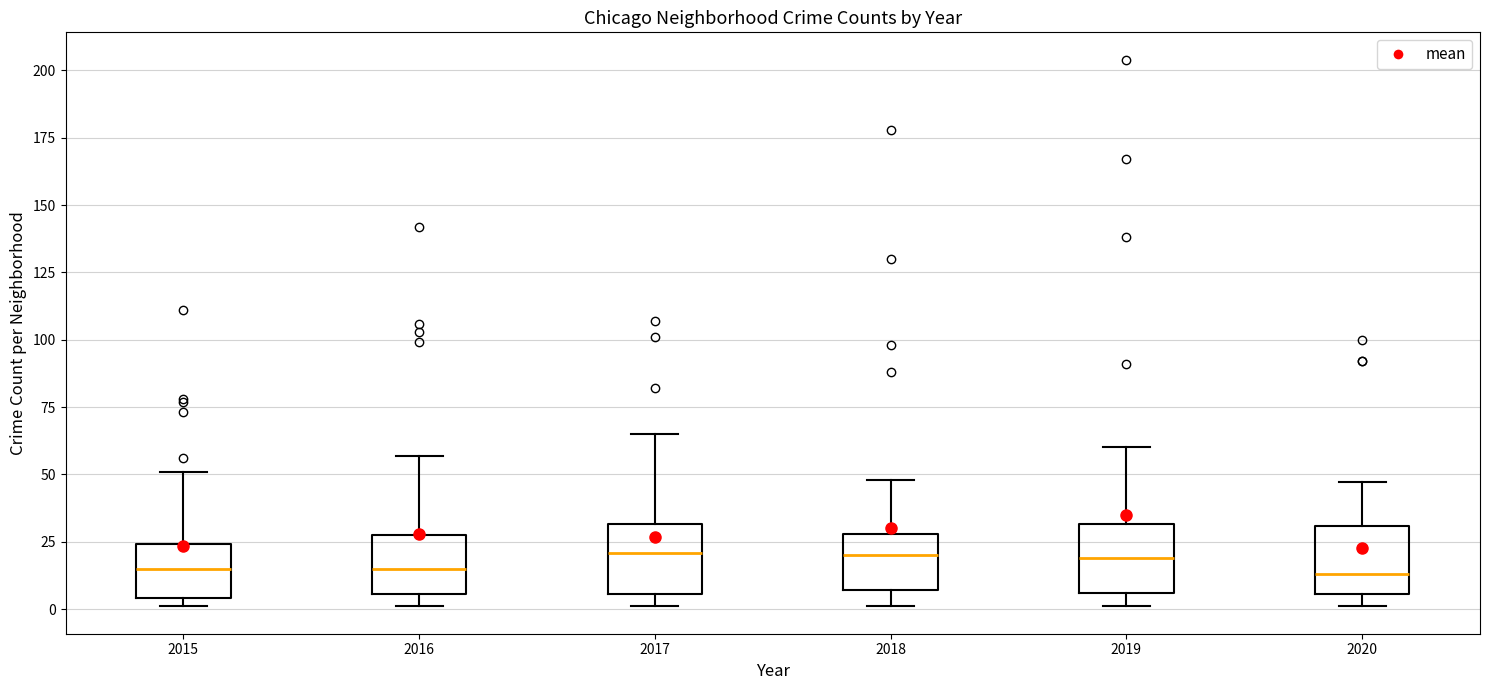

Reading left to right, read every box against the y-axis: the position of its median line, the range the box covers, and the ends of its whiskers. The values are not printed on the chart, so give them approximately, as read against the axis.

2015: median 15, box 5 to 25, whiskers 0 to 50
2016: median 15, box 5 to 30, whiskers 0 to 55
2017: median 20, box 5 to 30, whiskers 0 to 65
2018: median 20, box 5 to 30, whiskers 0 to 50
2019: median 20, box 5 to 30, whiskers 0 to 60
2020: median 15, box 5 to 30, whiskers 0 to 45